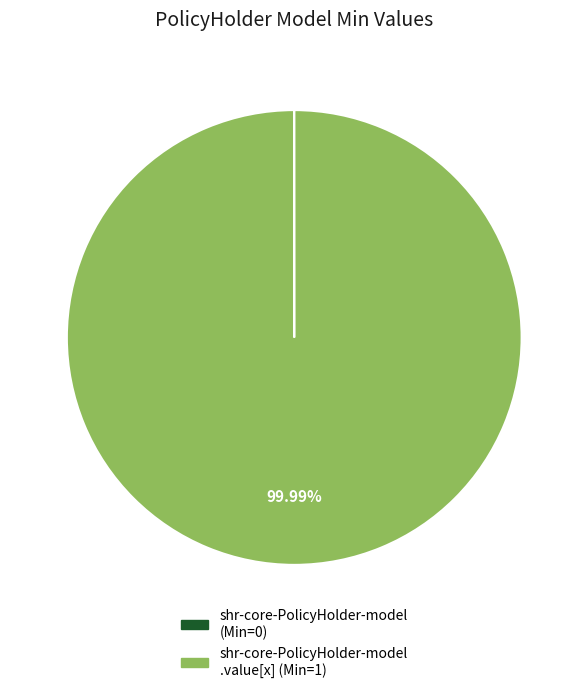

Is there any slice that represents more than half of the pie?

Yes